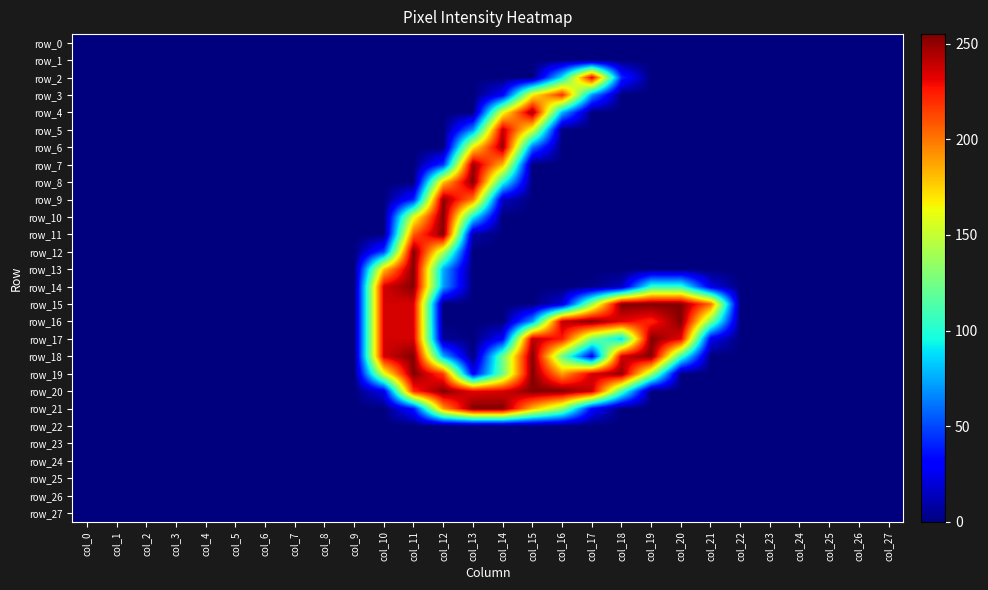

Is the value of row_5 at col_6 greater than the value of row_22 at col_23?

No